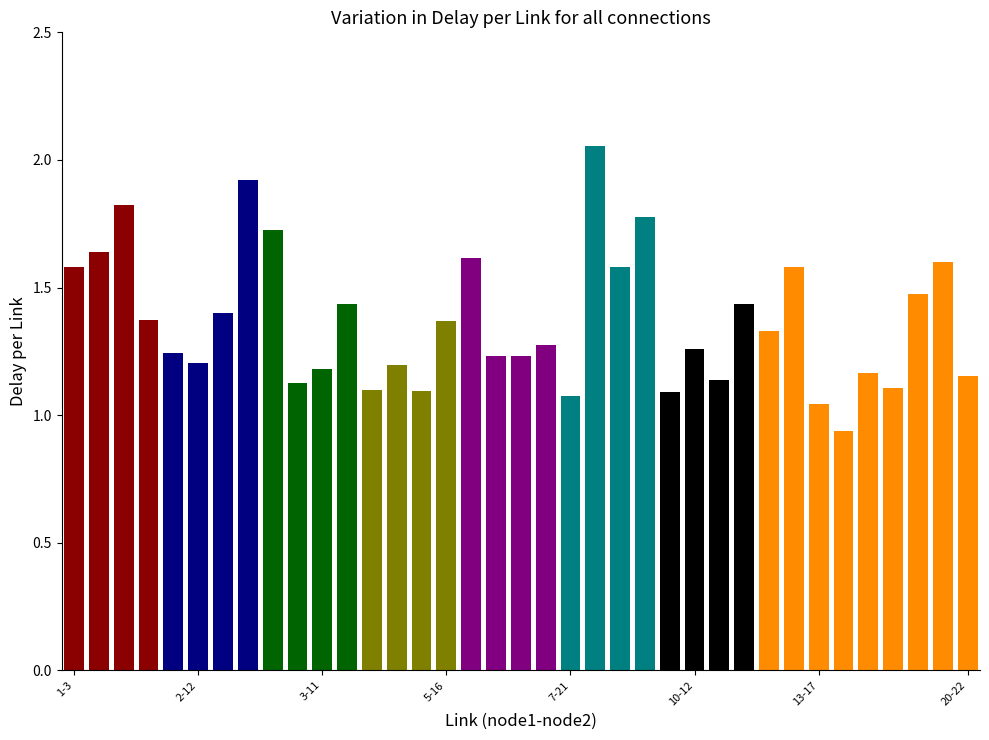

Where is the data nearest to the value 1?

13-17